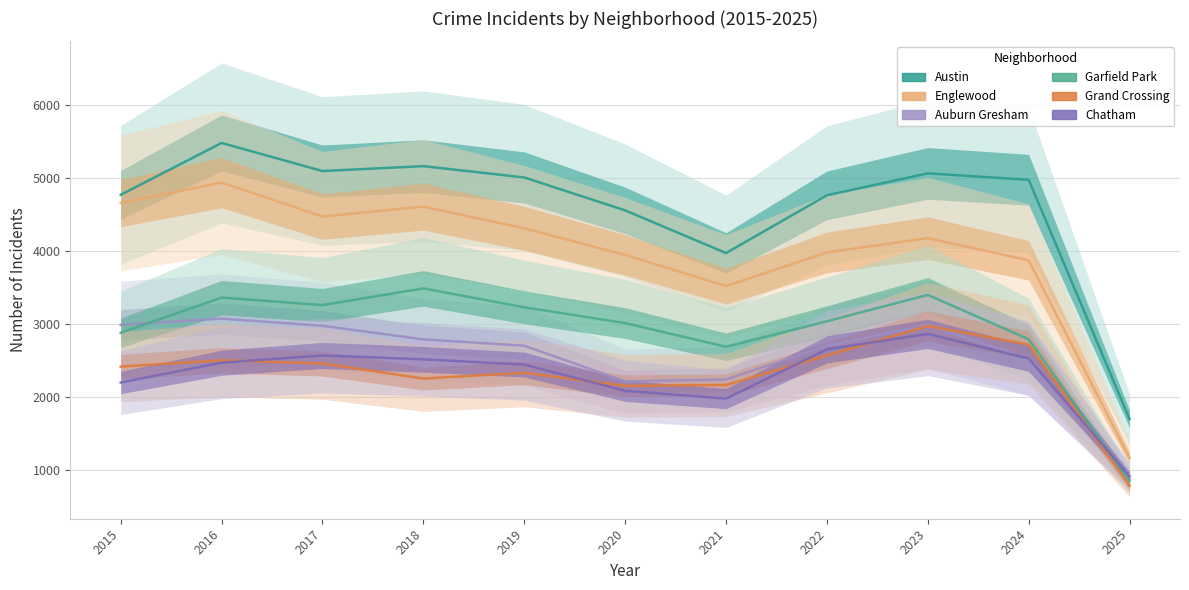

True or false: Grand Crossing and Garfield Park intersect in this chart.

False